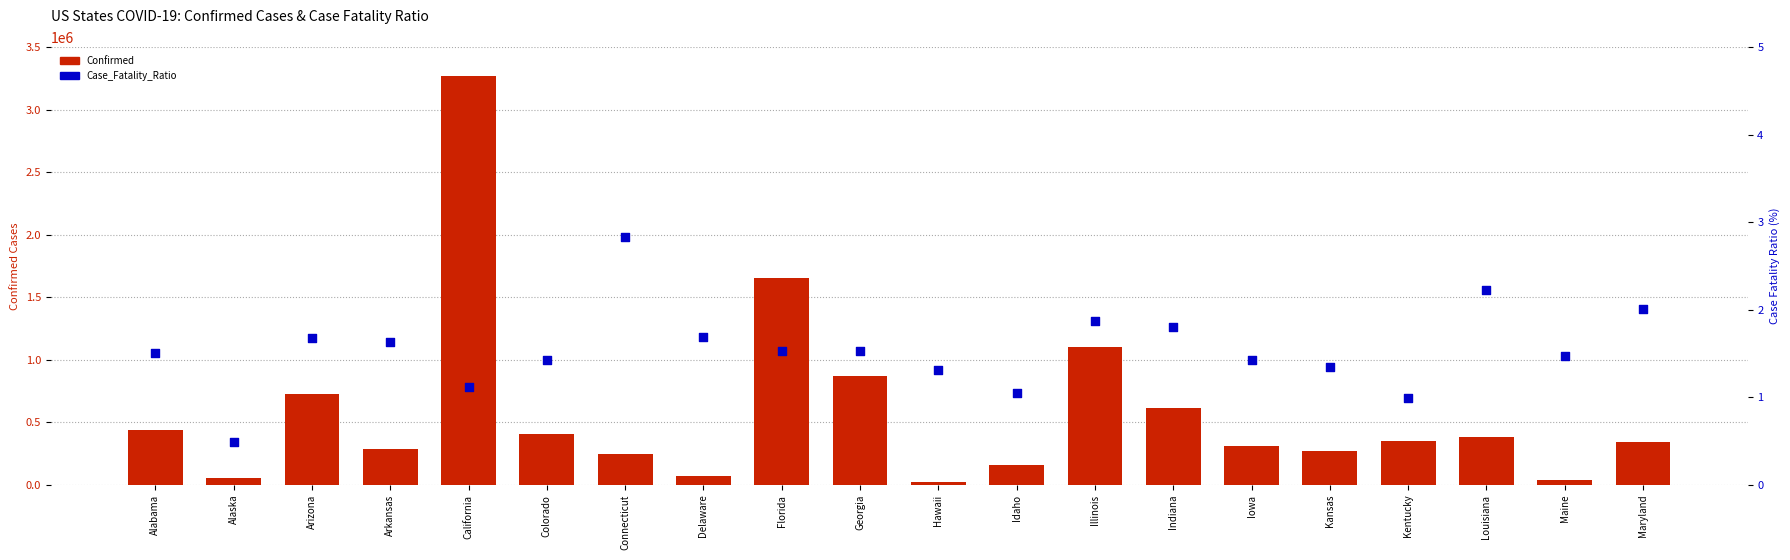

At how many categories does at least one series exceed 190105?

15